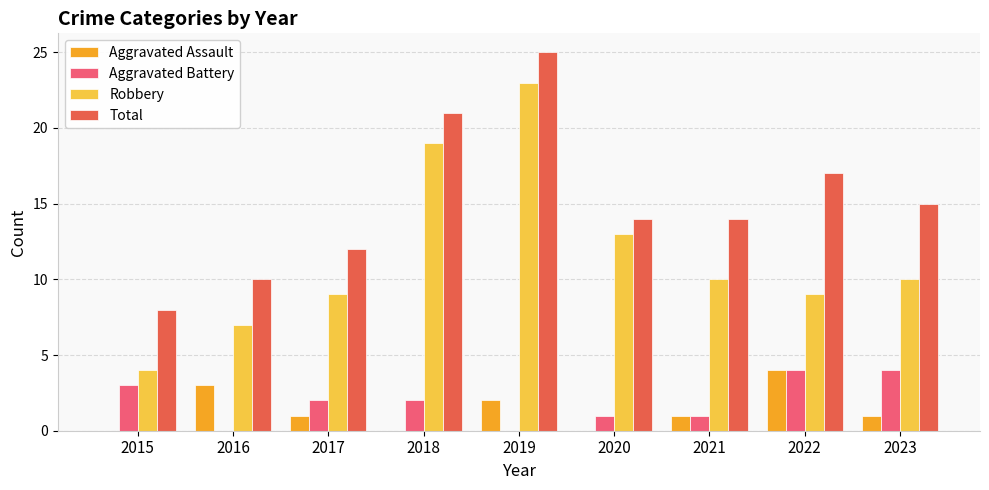

Which label corresponds to the largest value in the chart?

2019